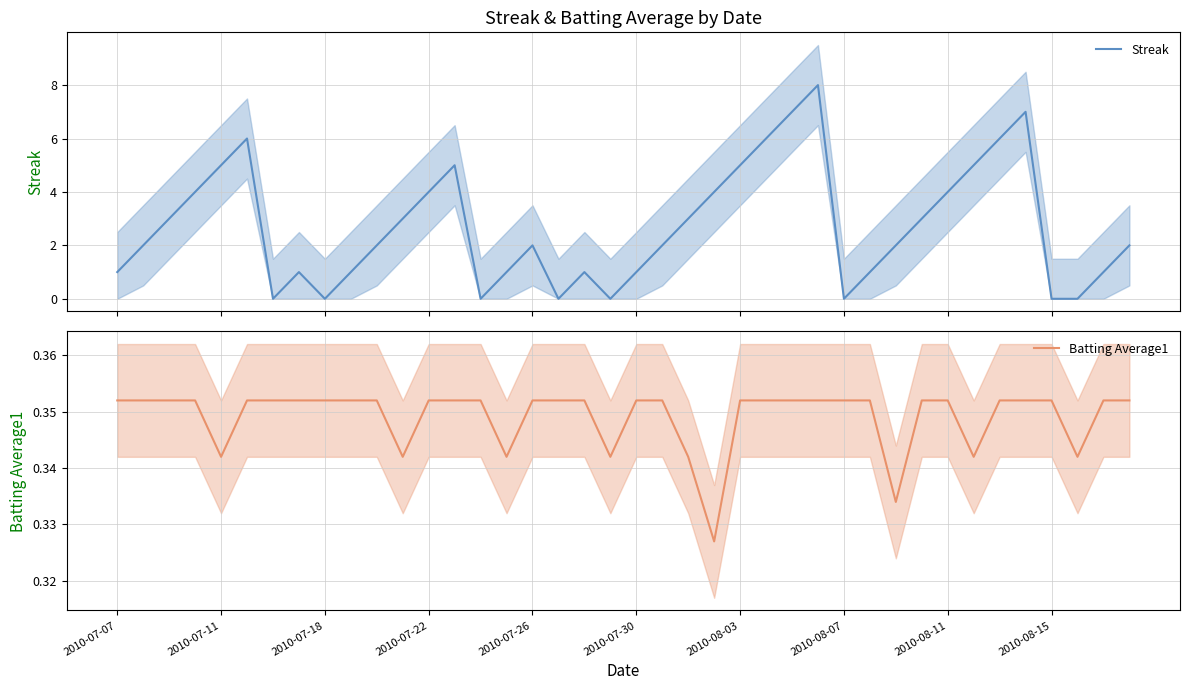

What is the highest value of the Batting Average1 series?

0.4